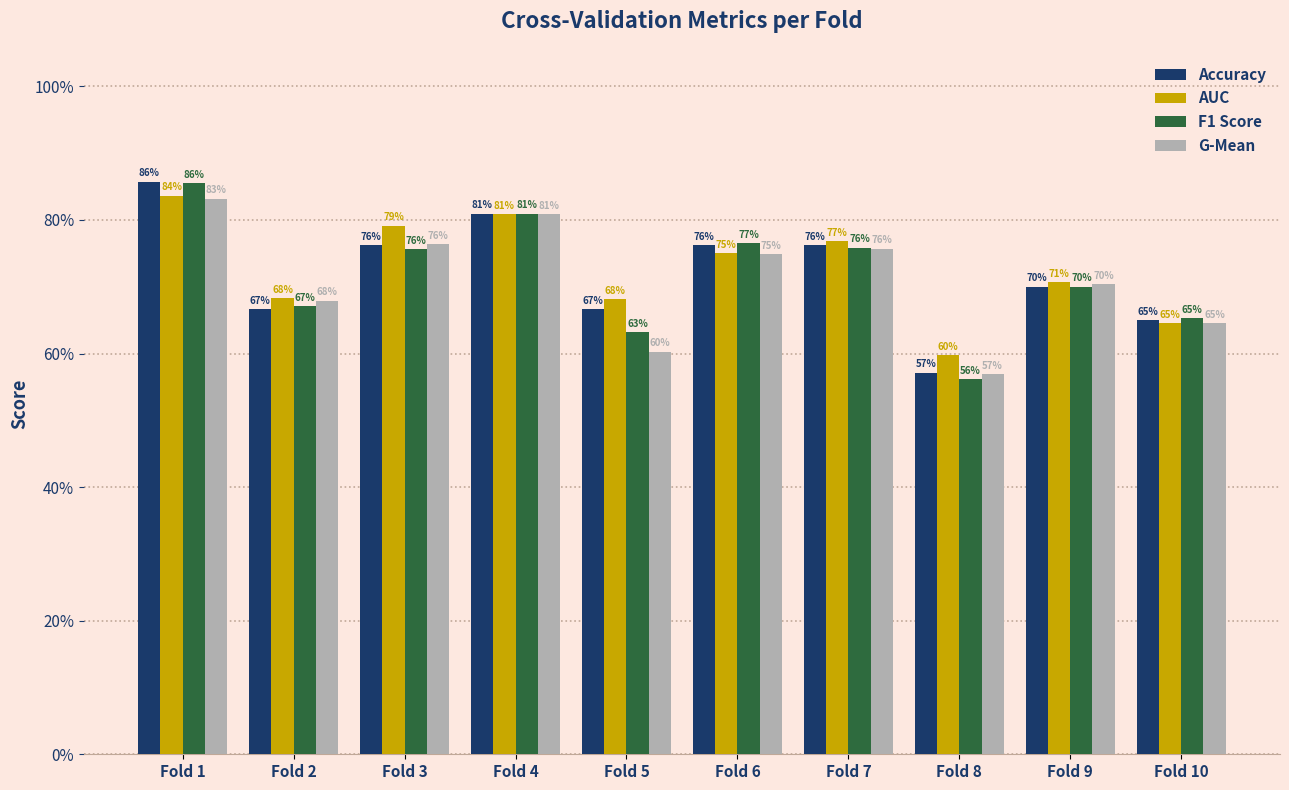

Is it true that Accuracy equals 0.7 at Fold 9?

True